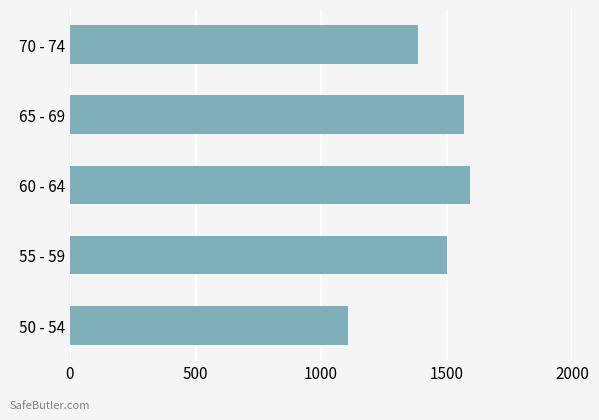

Which has a higher value, 55 - 59 or 60 - 64?

60 - 64